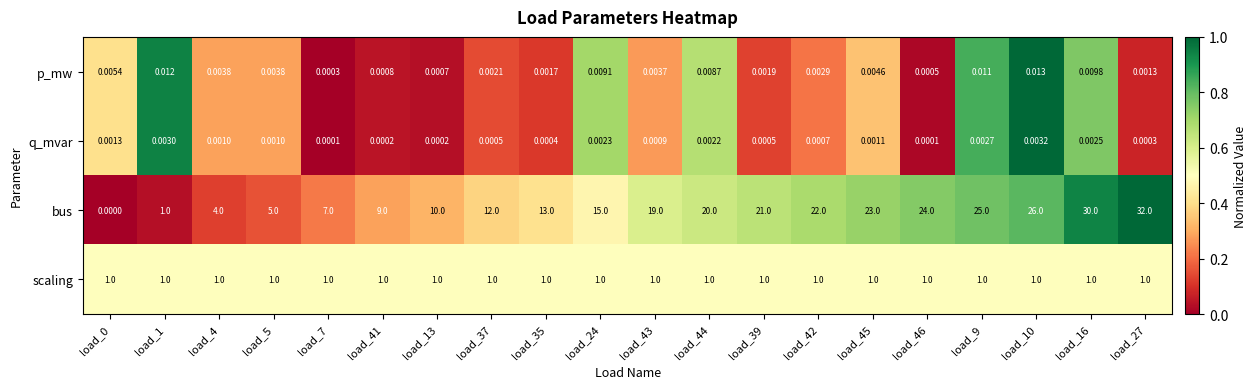

Is the value of p_mw at load_37 greater than the value of q_mvar at load_5?

Yes